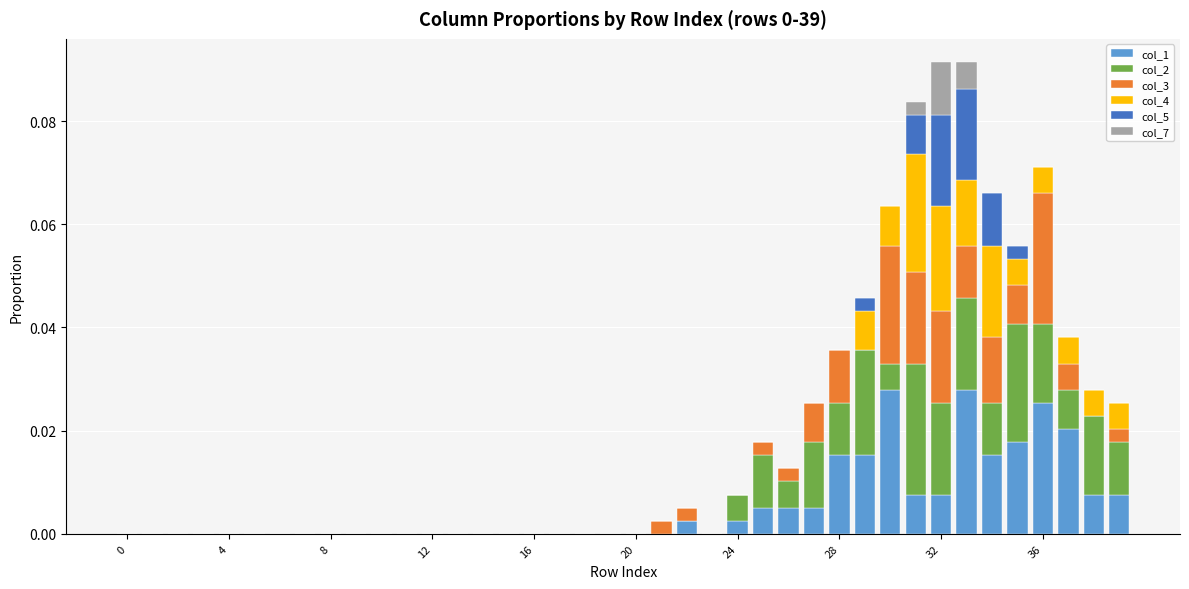

Does the chart contain stacked bars?

Yes